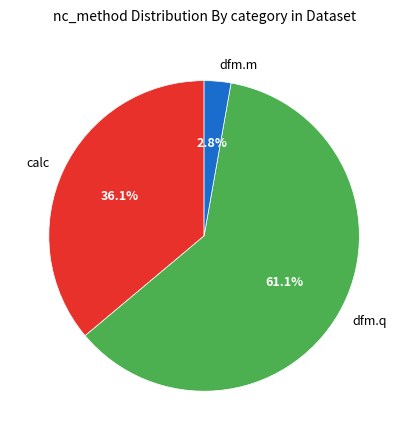

Does dfm.q represent more than half of the total?

Yes